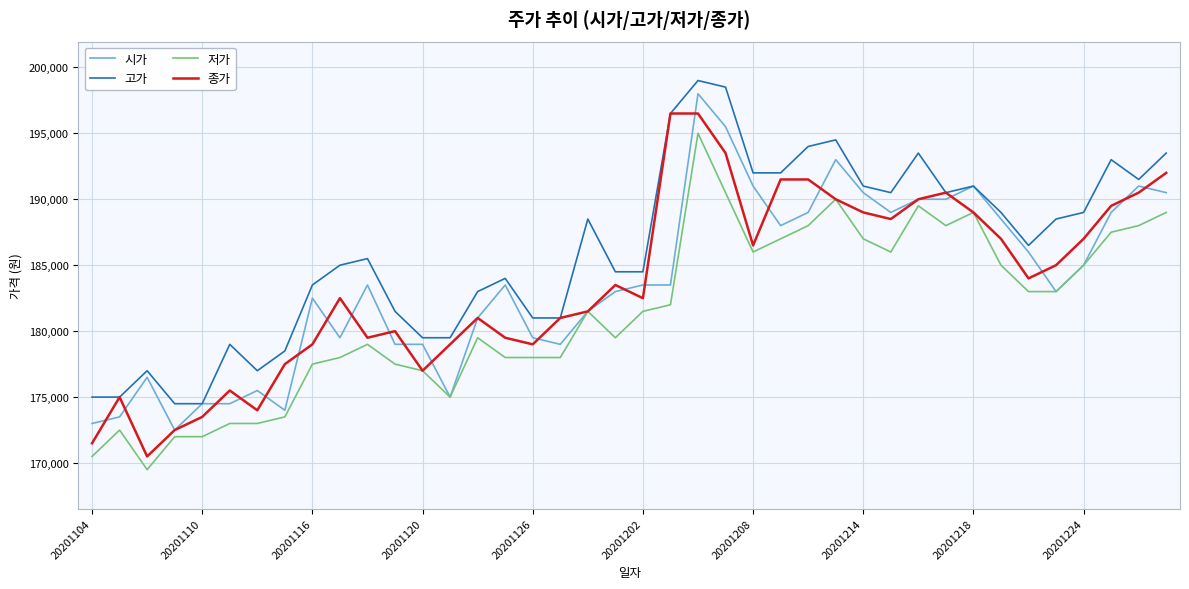

True or false: 고가 and 저가 intersect in this chart.

False